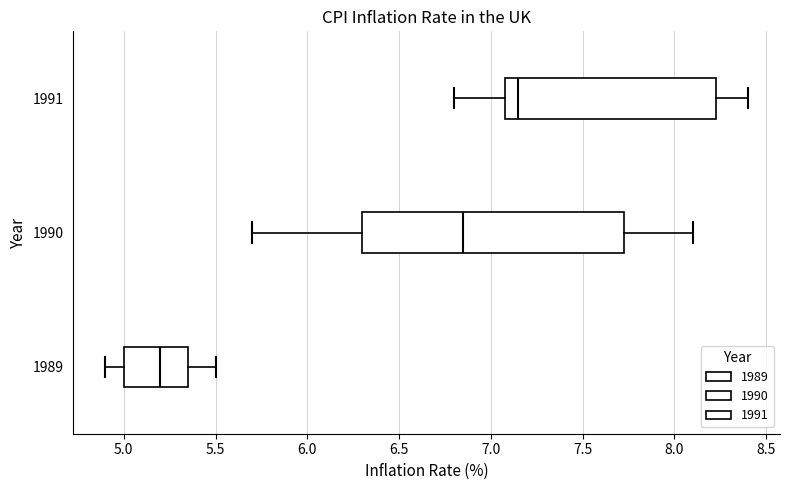

Comparing the boxes themselves (not the whiskers), which one is the widest?

1990